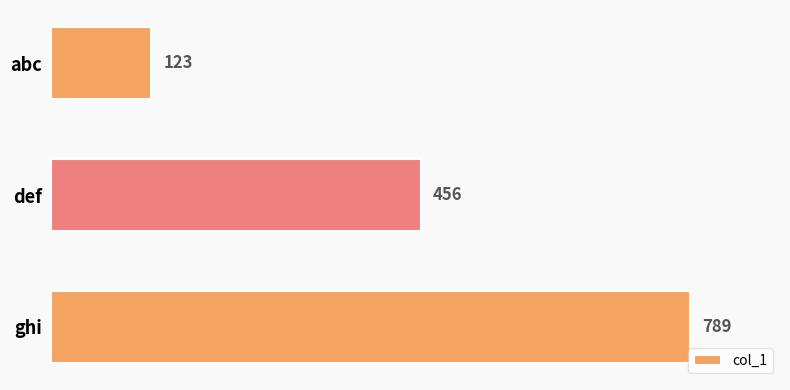

Reading bottom to top, extract all data points from this chart.

ghi=789	def=456	abc=123